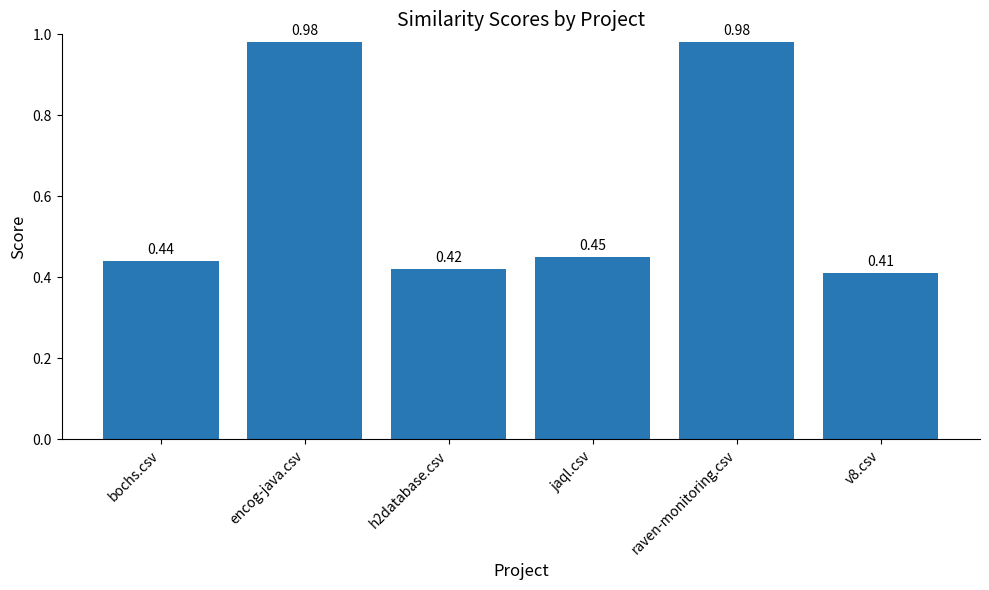

What is the label of the 3rd bar from the right?

jaql.csv